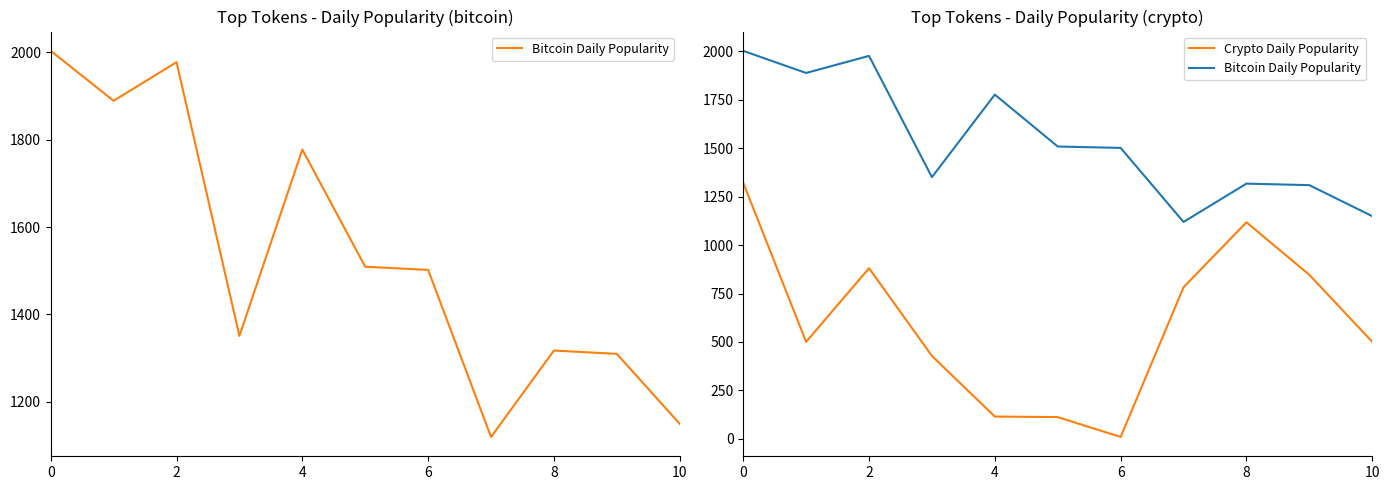

What is the label of the 2nd point from the right?

9